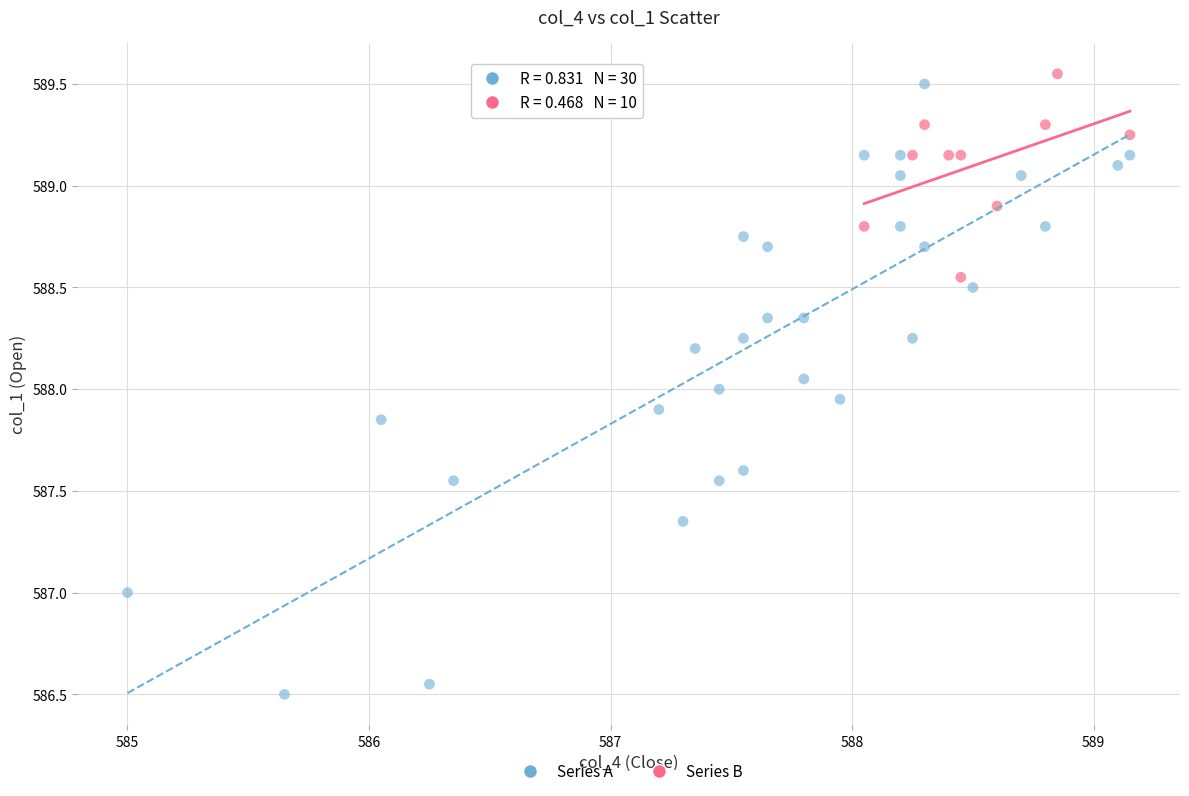

Which series has the widest spread of Y values?

Series A